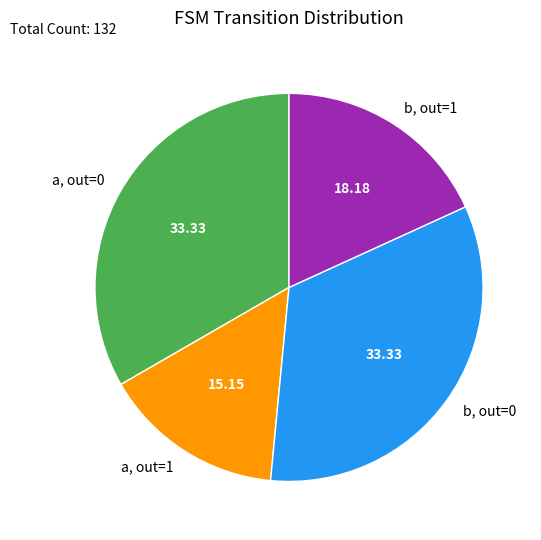

How many segments does this pie chart have?

4